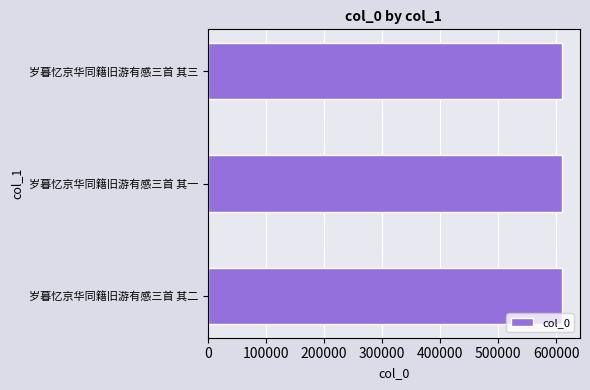

Approximately how many times larger is the value at 岁暮忆京华同籍旧游有感三首 其三 compared to 岁暮忆京华同籍旧游有感三首 其一?

1.0